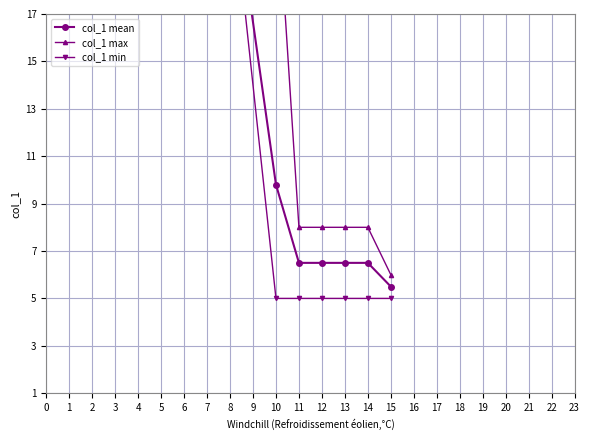

True or false: col_1 min and col_1 mean cross at least once.

False